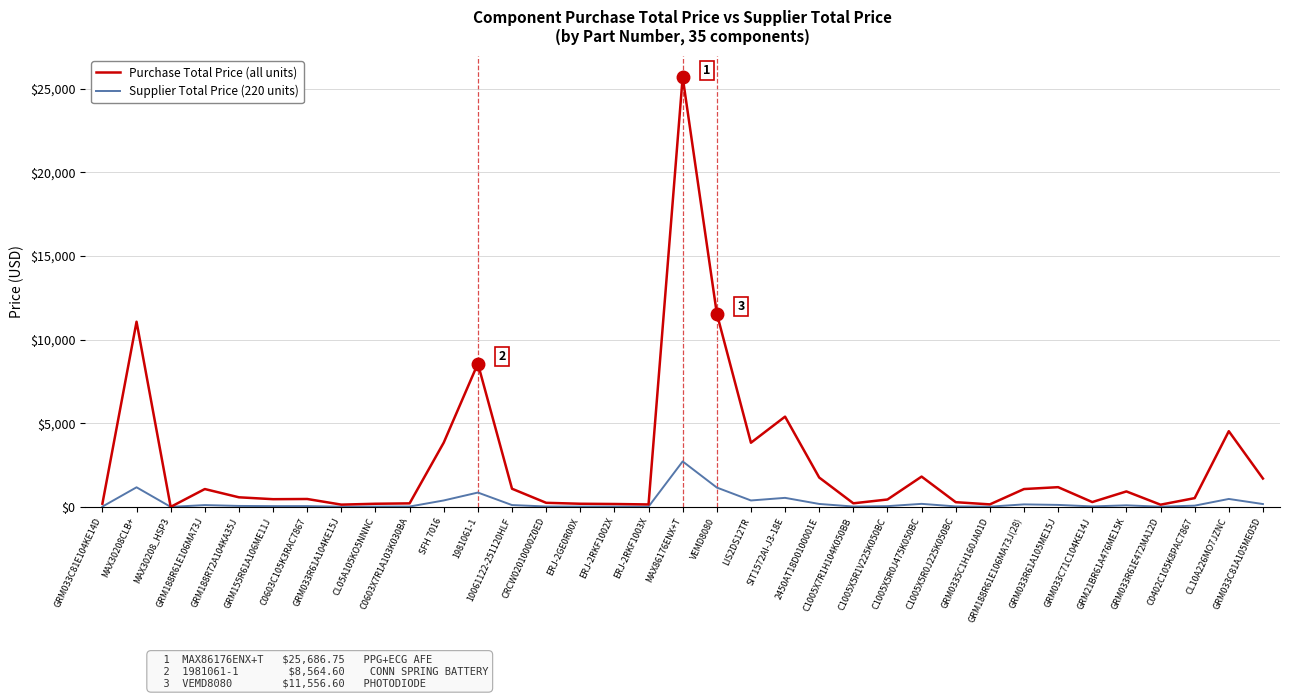

What is the maximum value for Supplier Total Price (220 units)?

2716.9